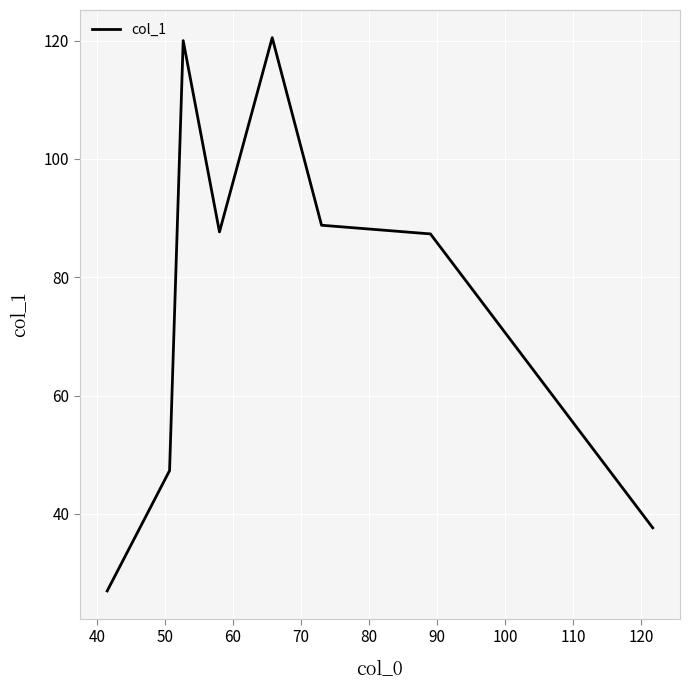

What is the sum of all values?

616.3